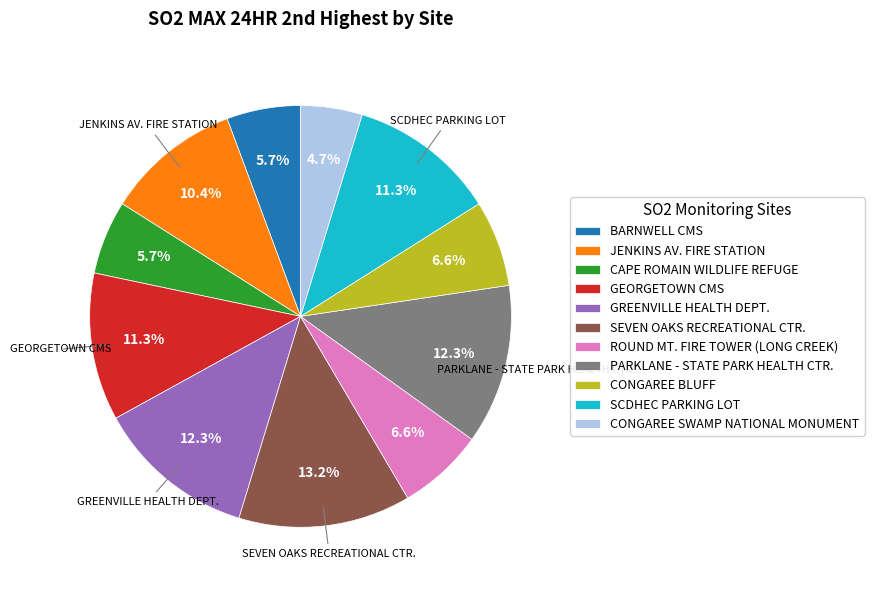

How many slices are in this pie chart?

11